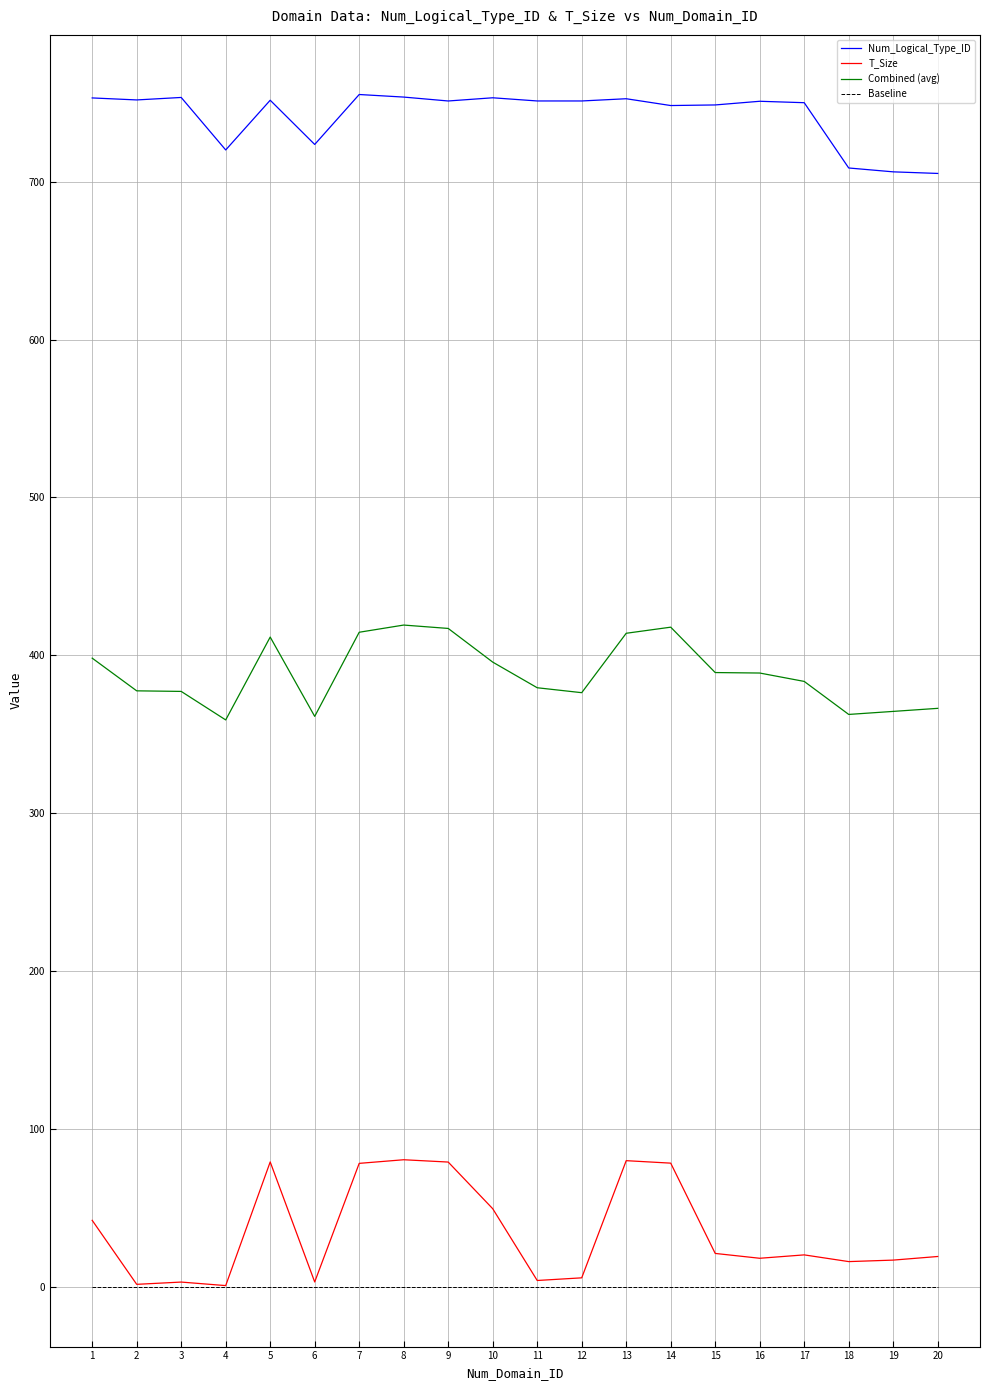

Is the value of Baseline at 3 greater than the value of Num_Logical_Type_ID at 19?

No